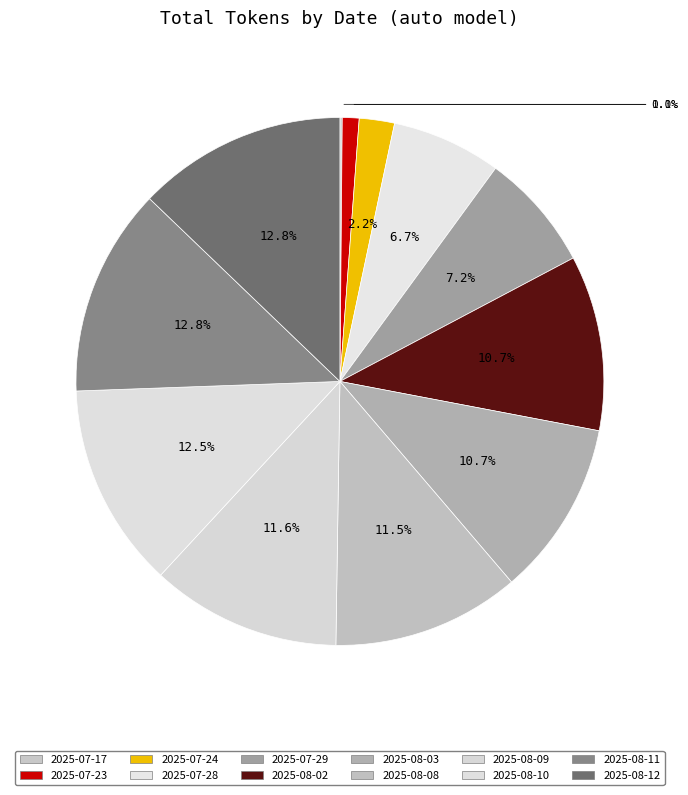

To the nearest percent, what is the average slice percentage?

8%